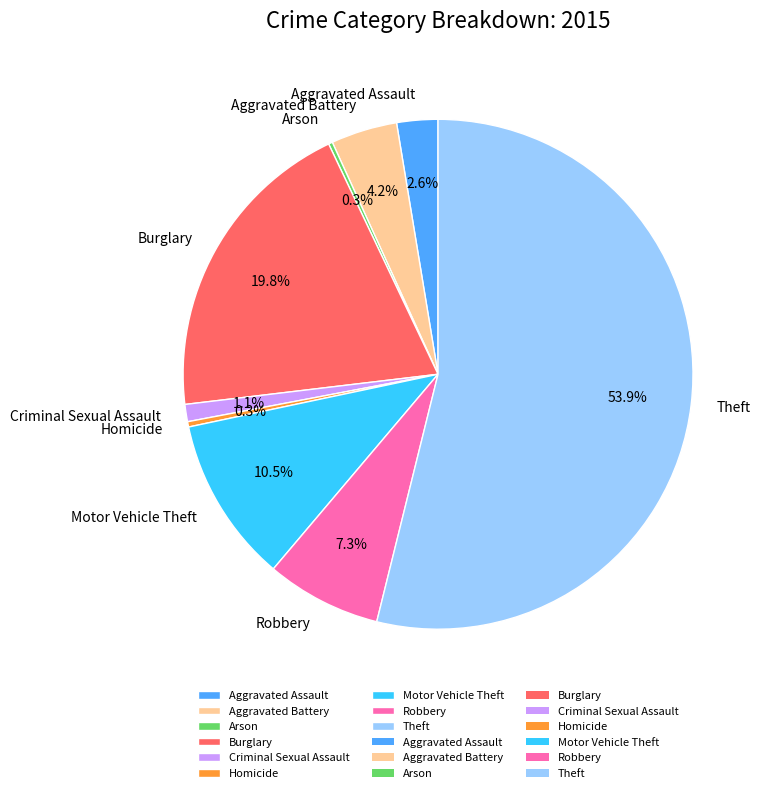

Combined, do Motor Vehicle Theft and Aggravated Assault account for over 50%?

No